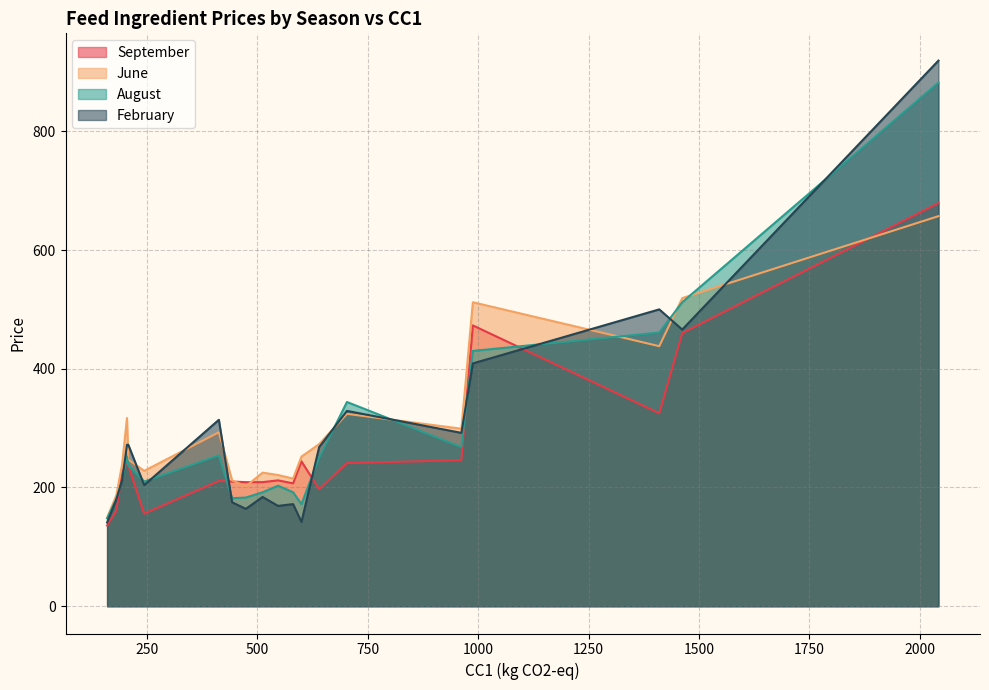

How many distinct data groups are displayed?

4